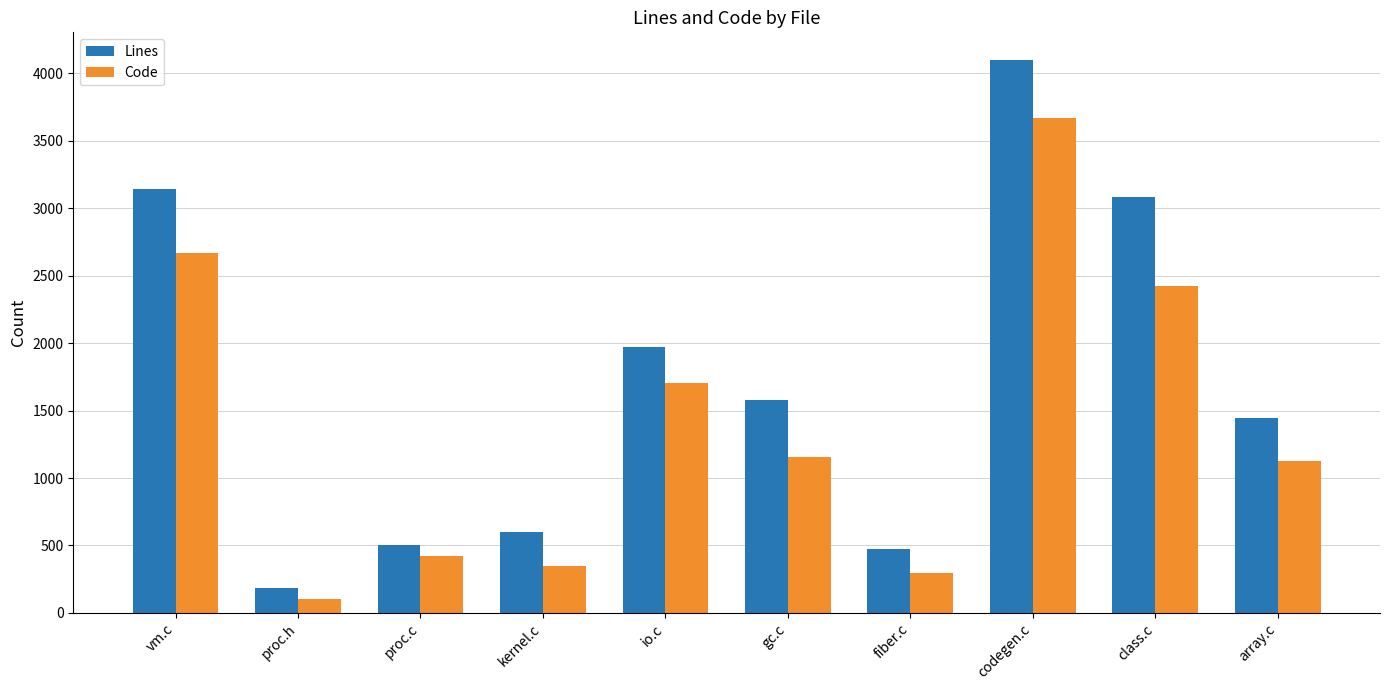

Which series has the largest range (max minus min)?

Lines